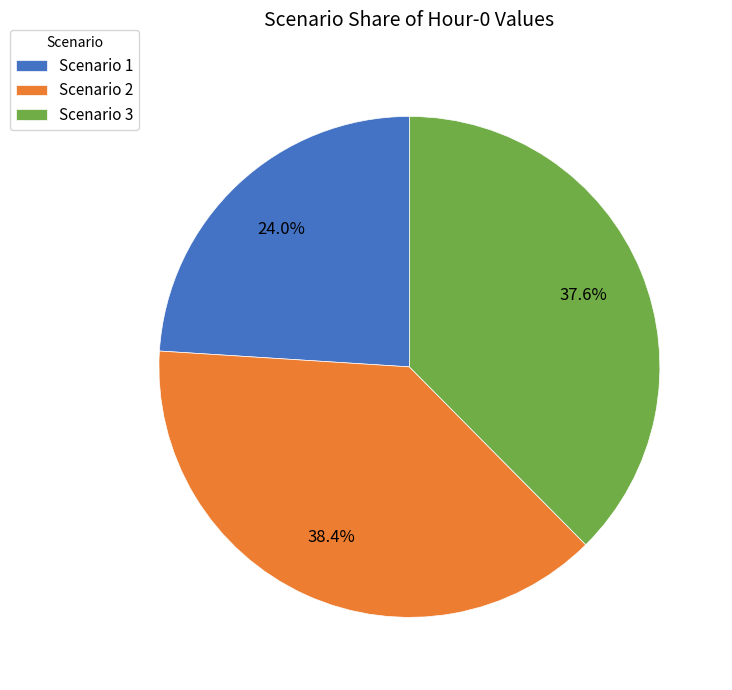

Does Scenario 3 account for over 50% of the chart?

No